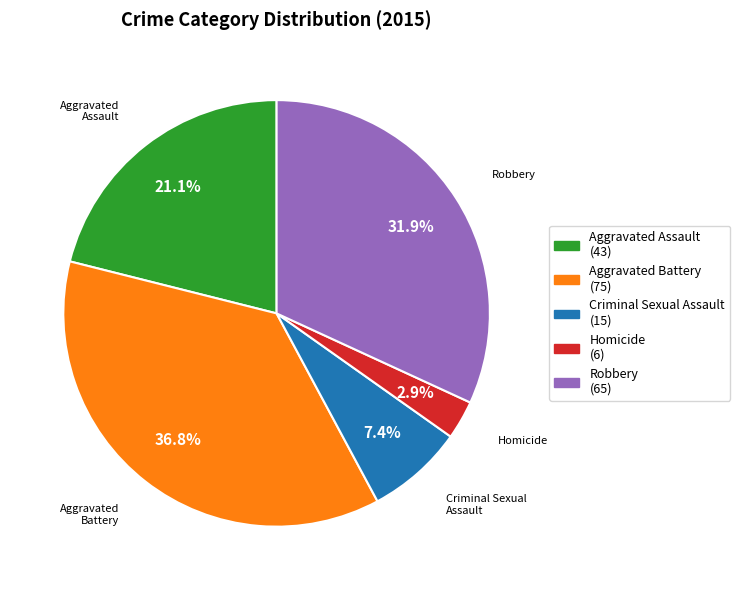

Which has a higher value, Aggravated Assault or Criminal Sexual Assault?

Aggravated Assault